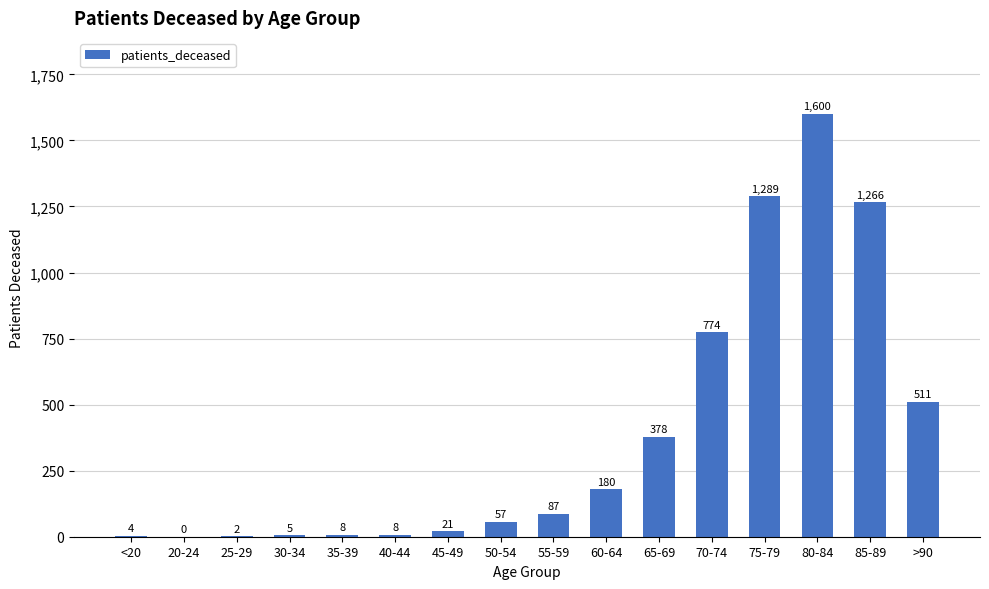

At which label is the value closest to 800?

70-74